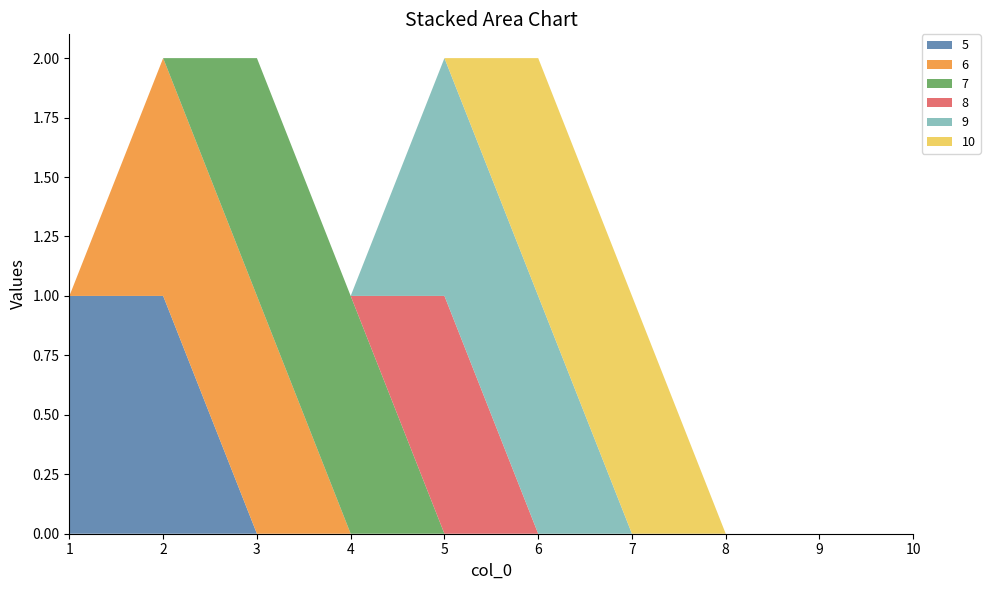

Reading left to right, list all the values displayed in this chart.

5: 1	1	0	0	0	0	0	0	0	0
6: 0	1	1	0	0	0	0	0	0	0
7: 0	0	1	1	0	0	0	0	0	0
8: 0	0	0	0	1	0	0	0	0	0
9: 0	0	0	0	1	1	0	0	0	0
10: 0	0	0	0	0	1	1	0	0	0